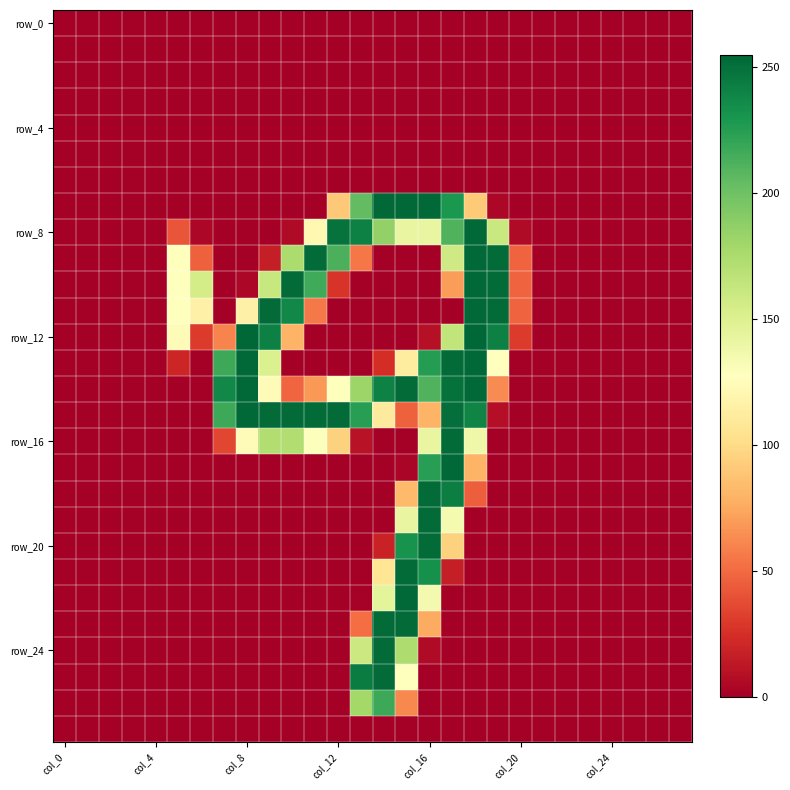

What is the greatest value displayed?

255